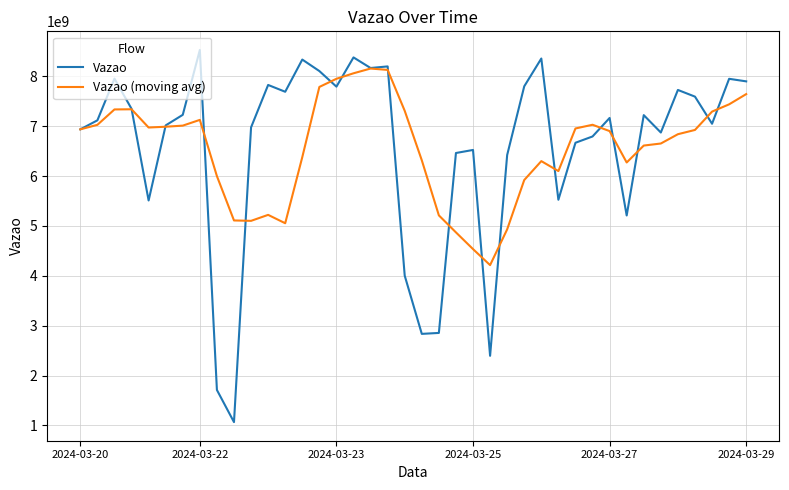

Which series has the widest spread of values?

Vazao